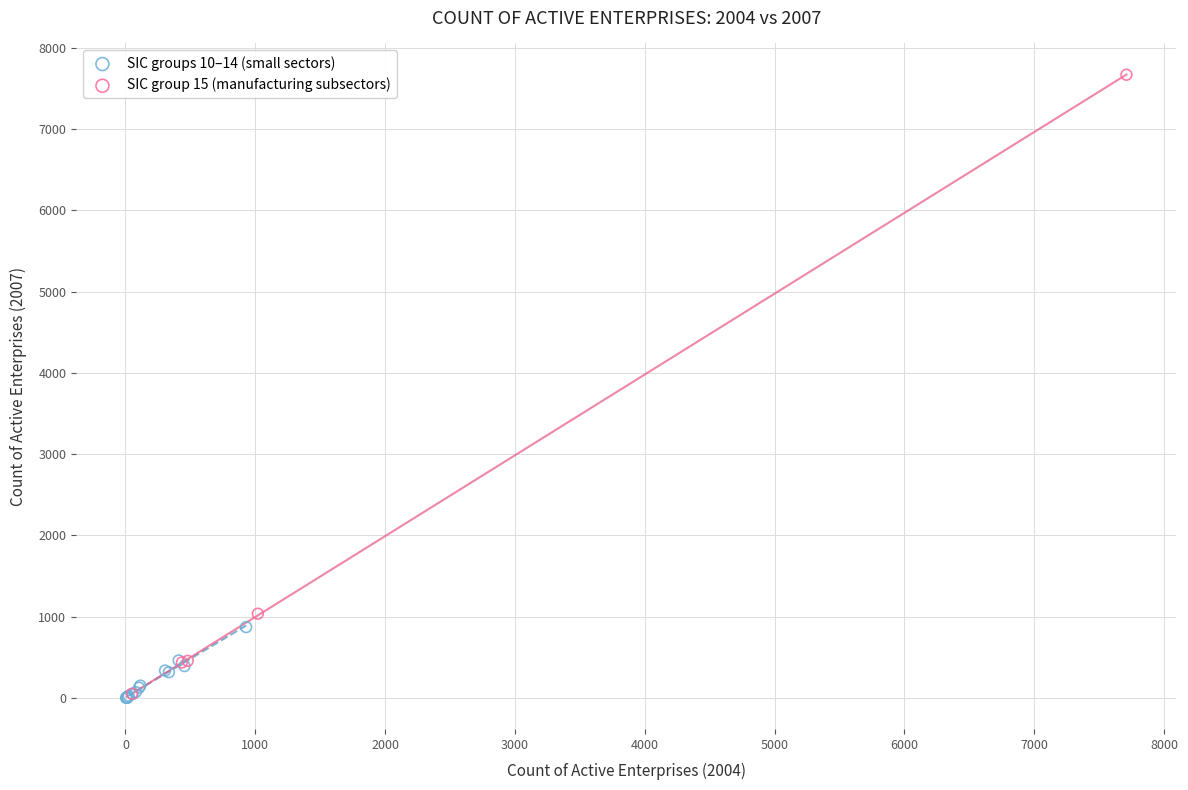

Which series has the widest spread of Y values?

SIC group 15 (manufacturing subsectors)